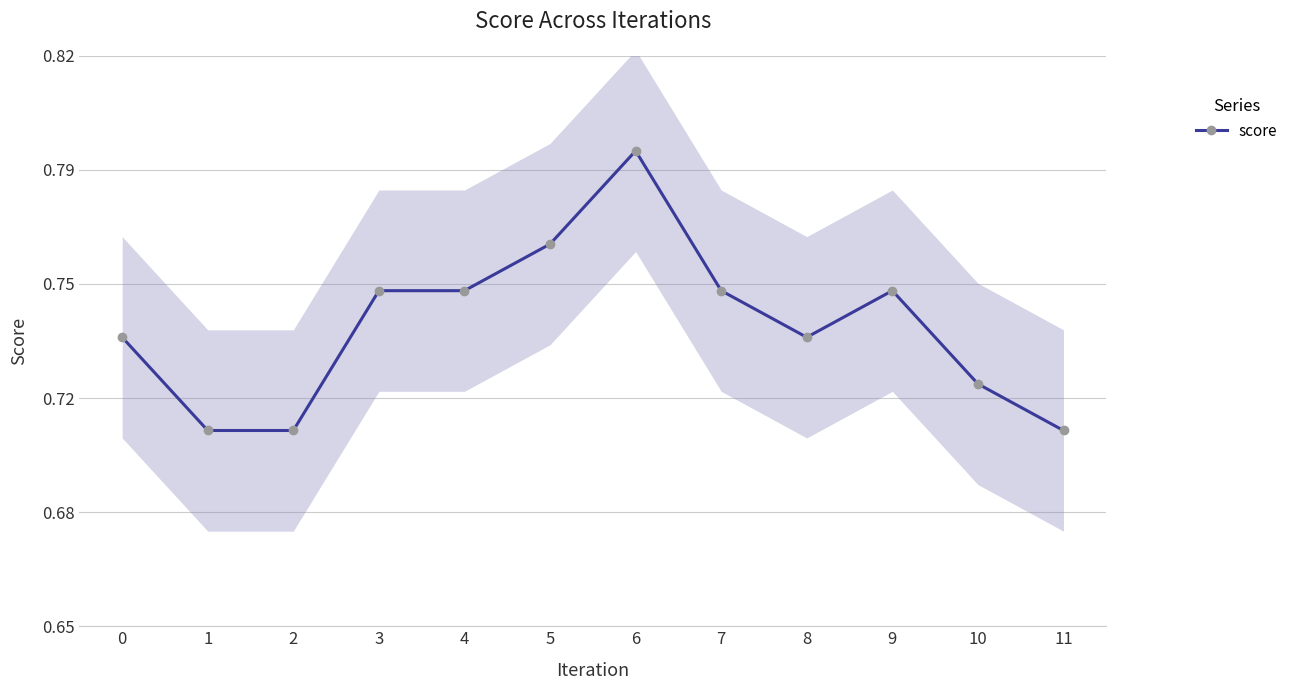

The chart shows a value of 0.2 at 0. True or false?

False